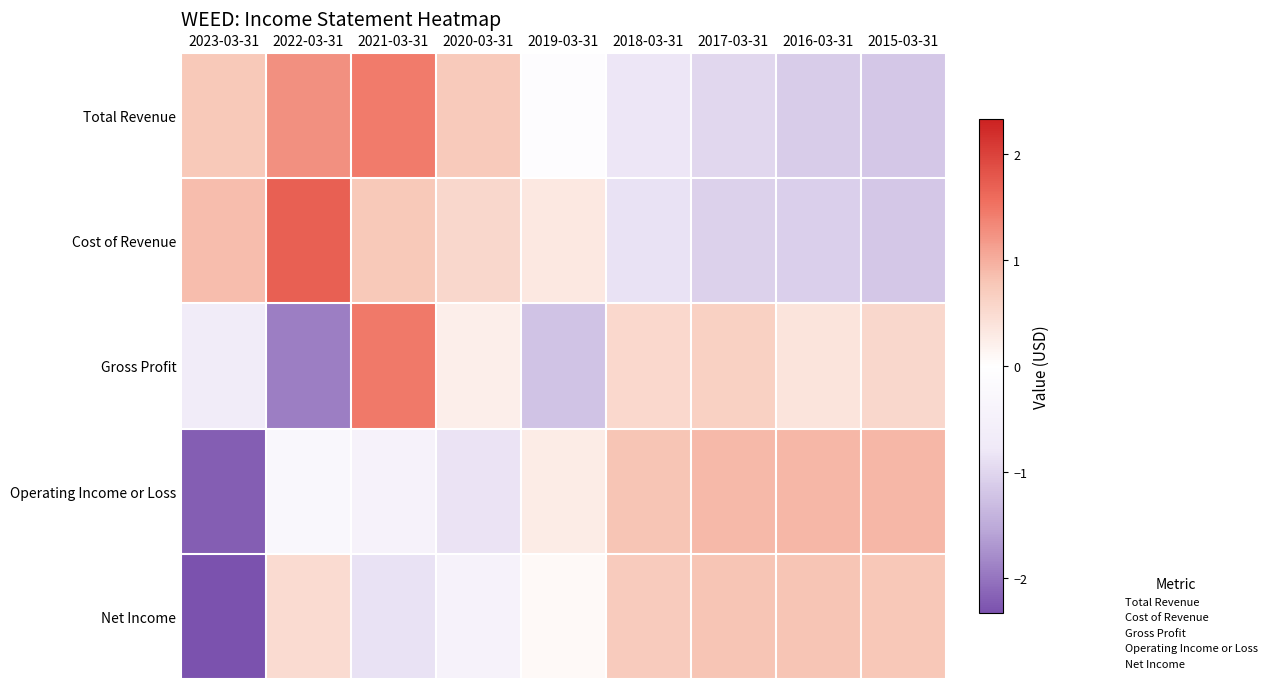

At how many categories does at least one series exceed 0?

9